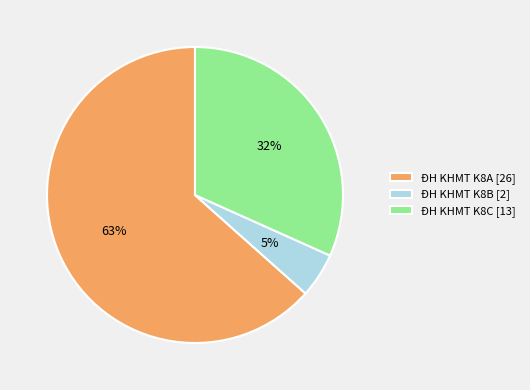

Do ĐH KHMT K8B [2] and ĐH KHMT K8A [26] together represent more than half of the pie?

Yes